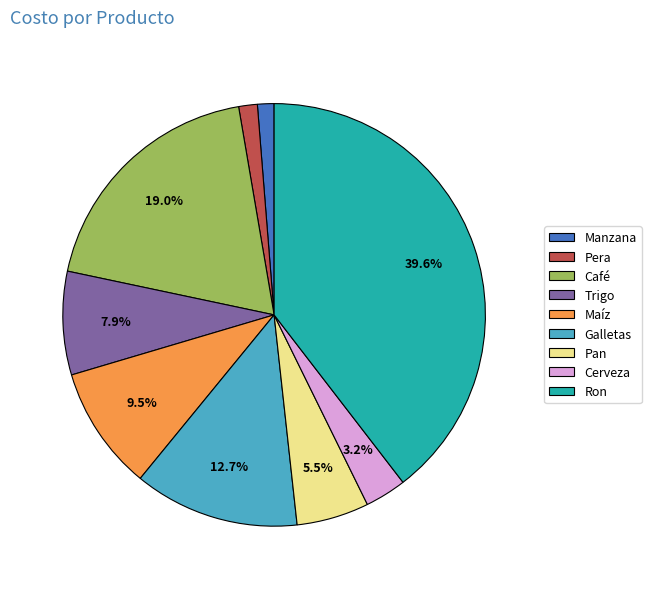

Between Maíz and Trigo, which is larger?

Maíz